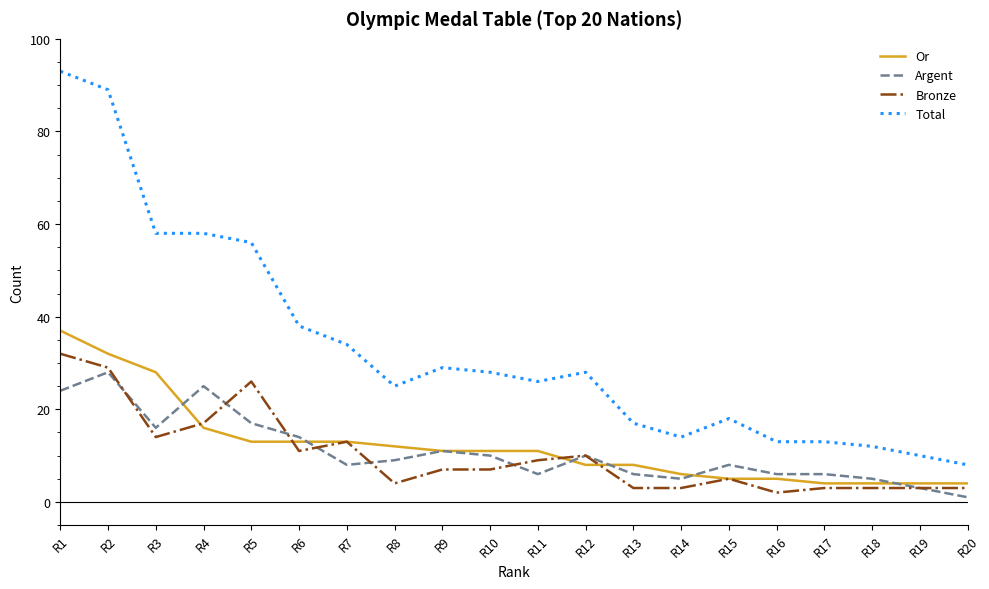

Does the chart have visible grid lines?

No